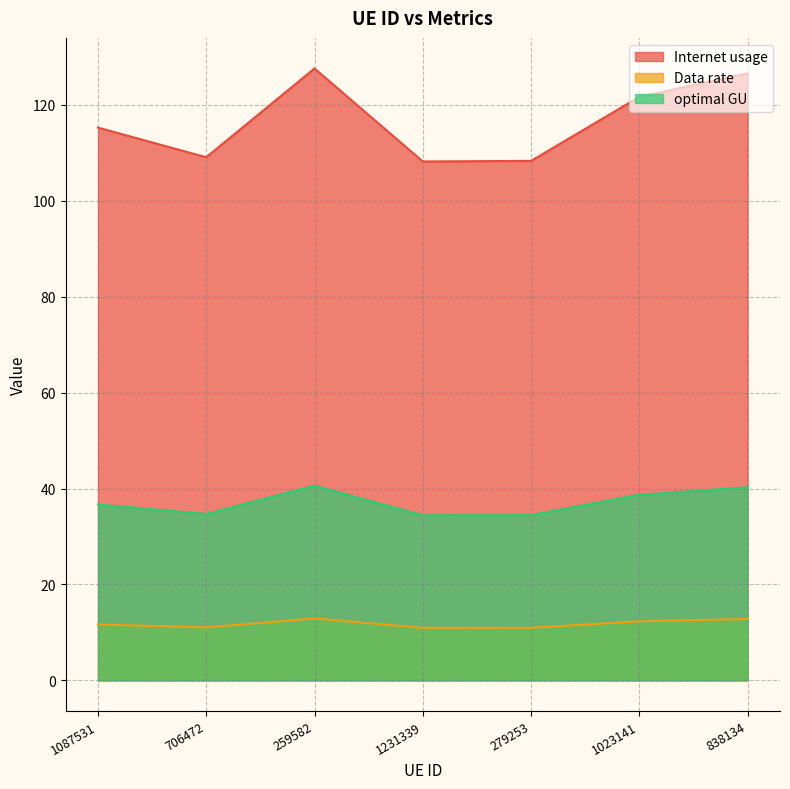

Rank the series at 259582 from highest to lowest value.

Internet usage, optimal GU, Data rate